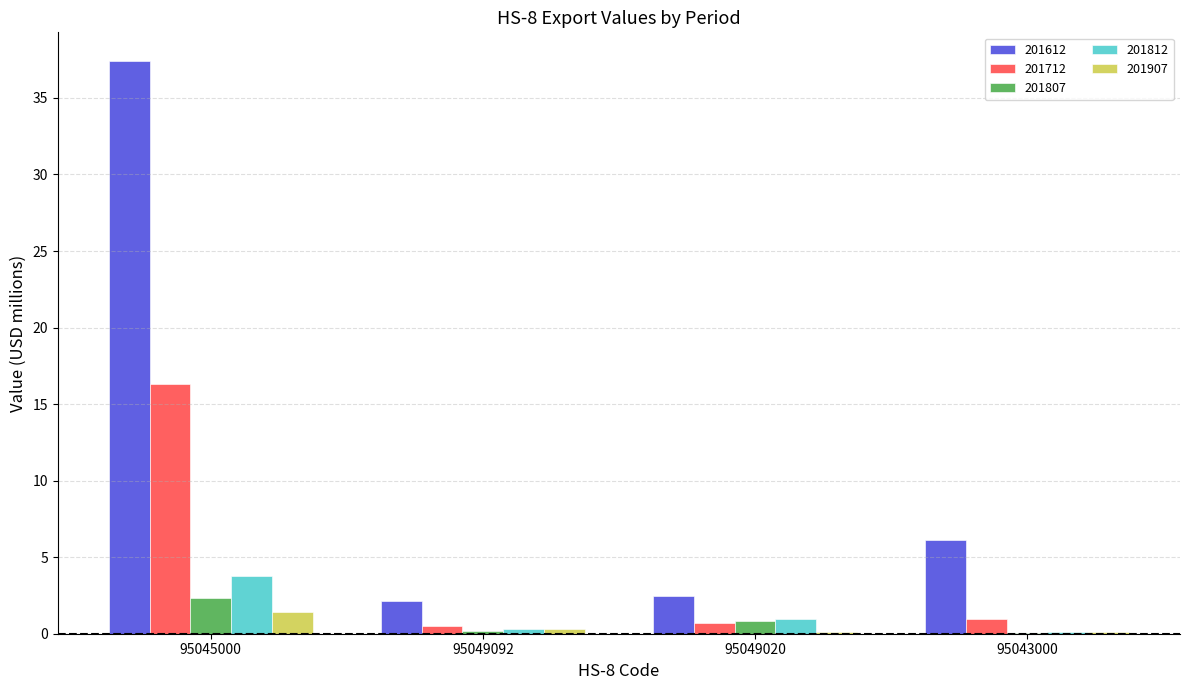

At which label is 201807 closest to 1?

95049020